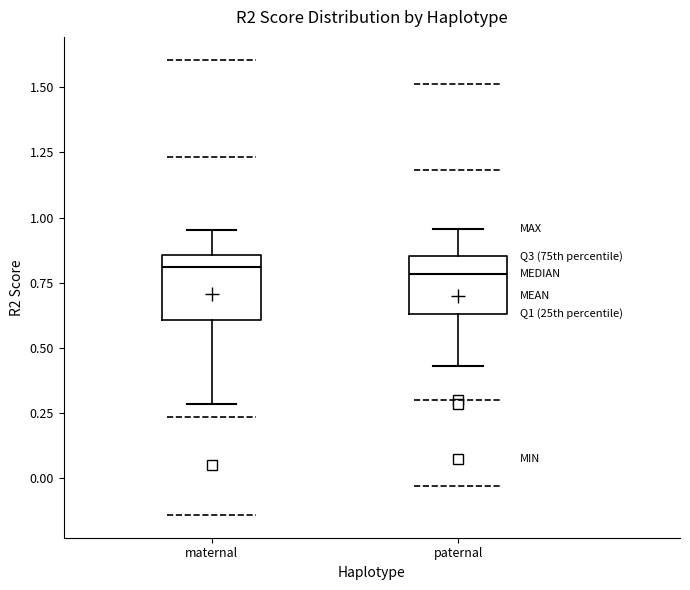

Where does the upper whisker of the box for paternal end on the y-axis? The values are not printed on the chart, so give them approximately, as read against the axis.

0.95